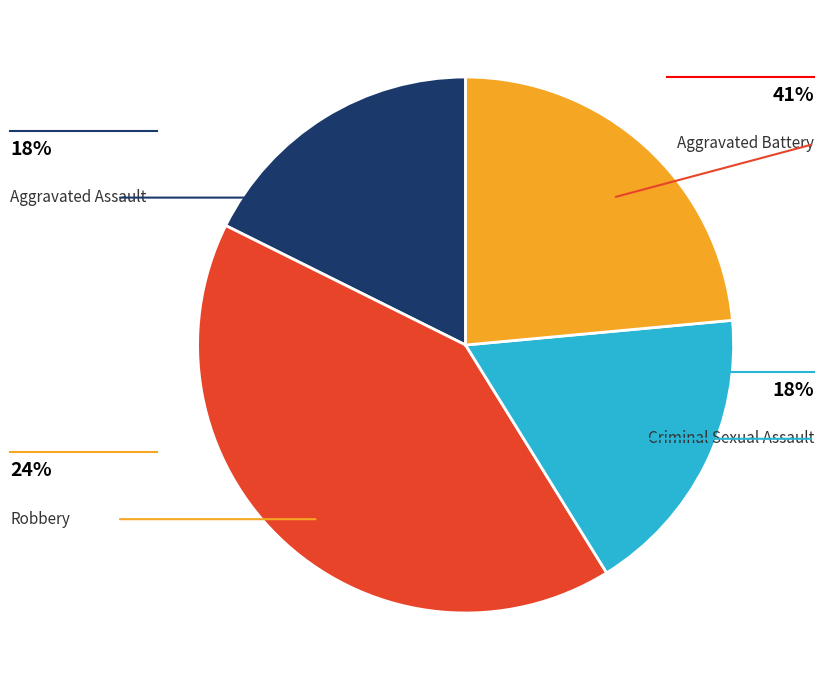

Does any single category account for the majority?

No